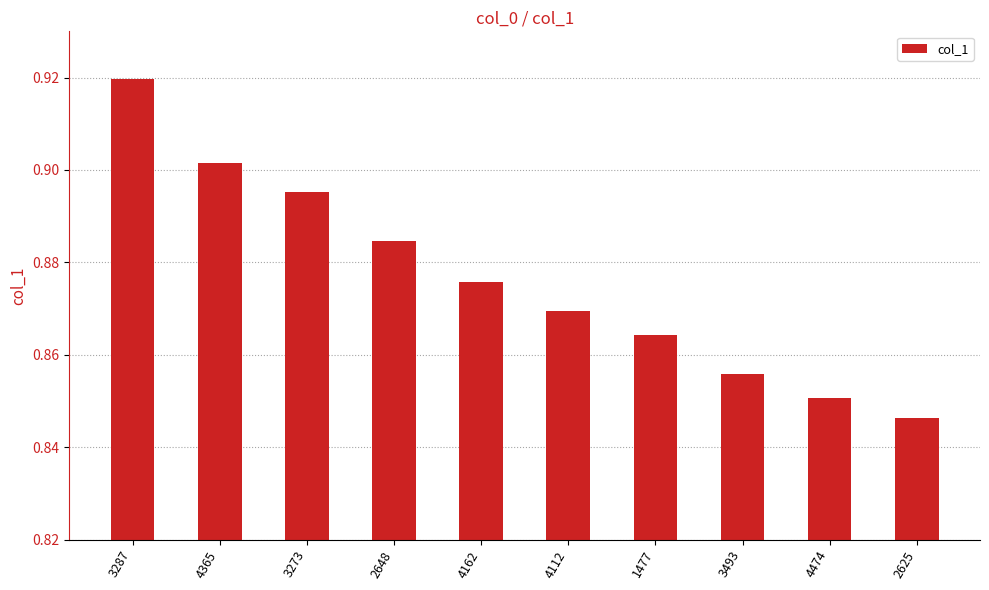

What is the difference between the second highest and minimum values?

0.1